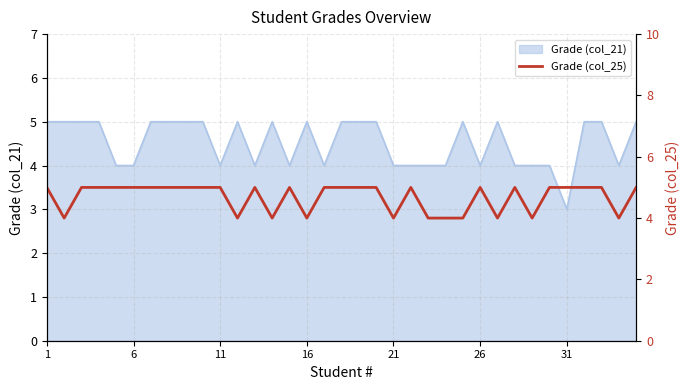

At which label does Grade (col_21) reach its minimum?

31